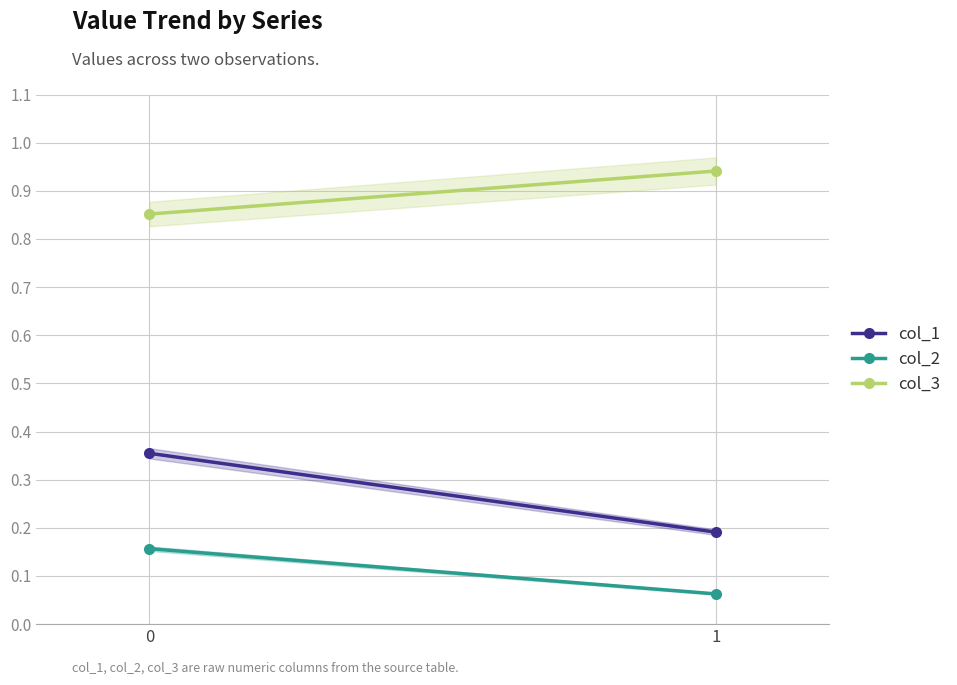

What is the average value of the col_1 series?

0.3